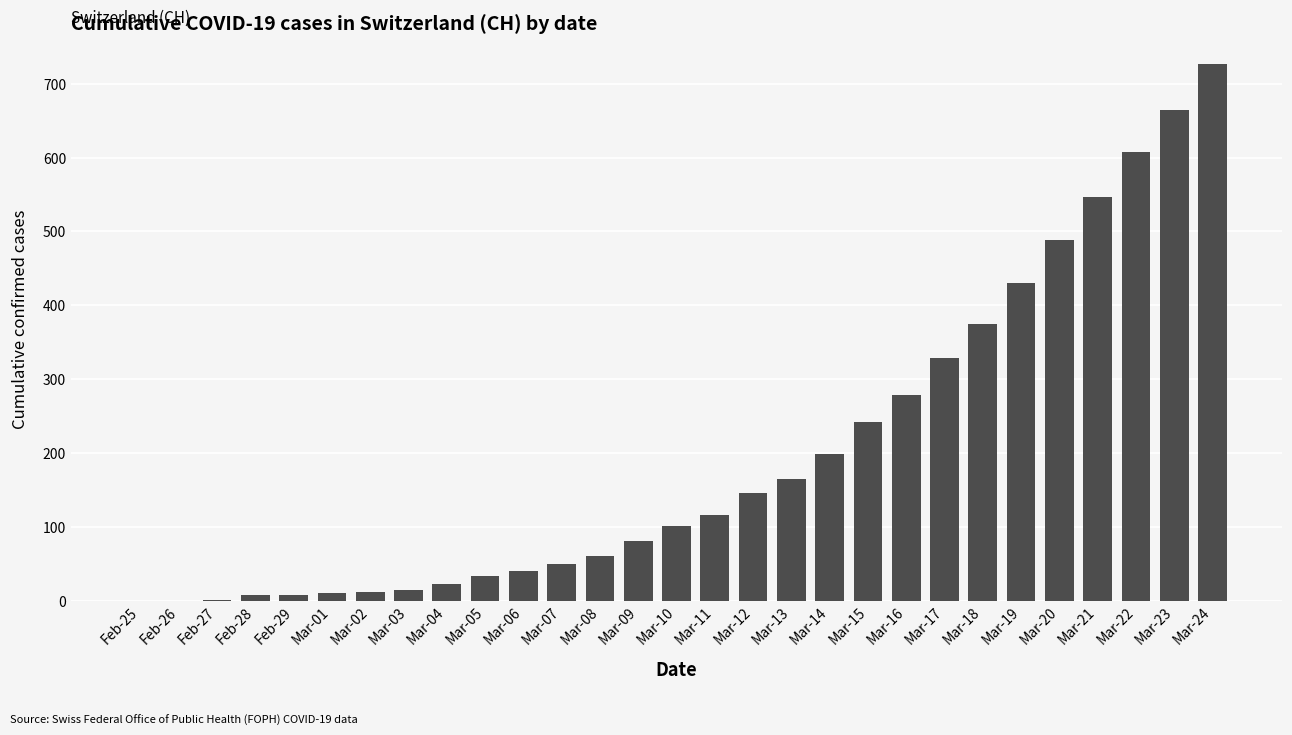

The chart shows a value of 607 at Mar-22. True or false?

True